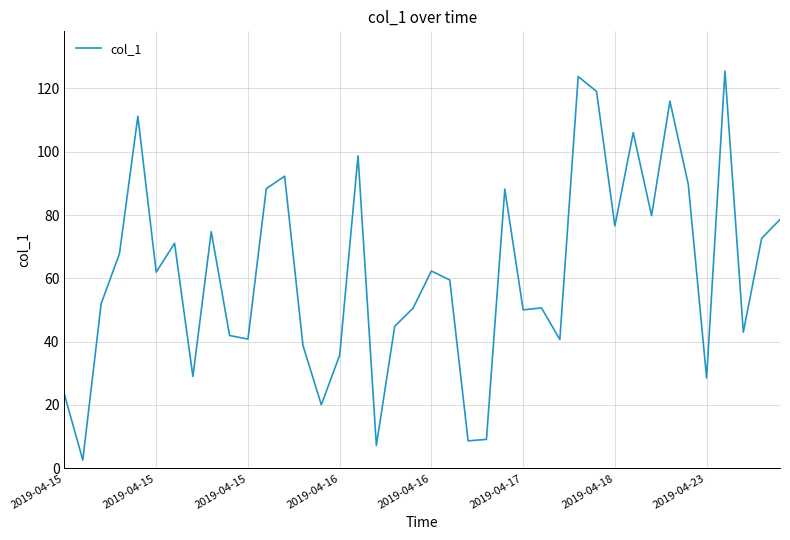

What is the maximum value shown in the chart?

125.5